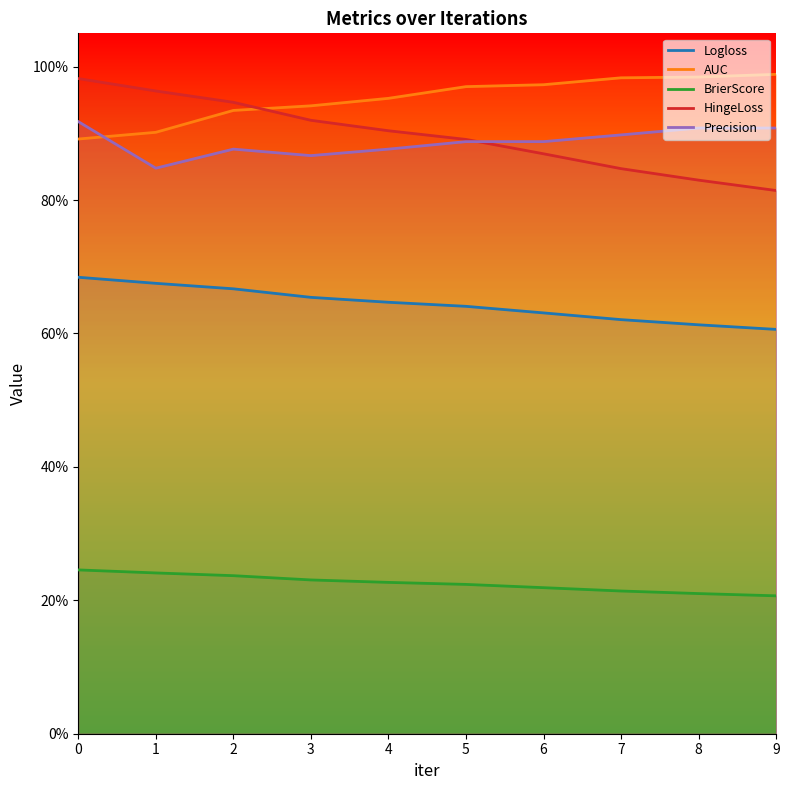

What is the maximum value shown in the chart?

1.0